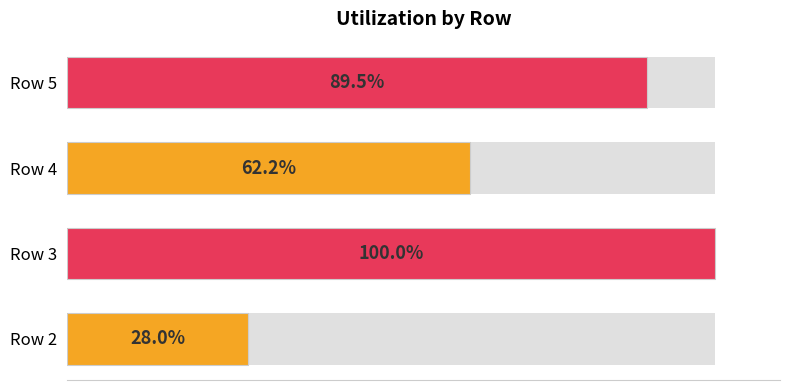

What is the sum of all values?

279.7